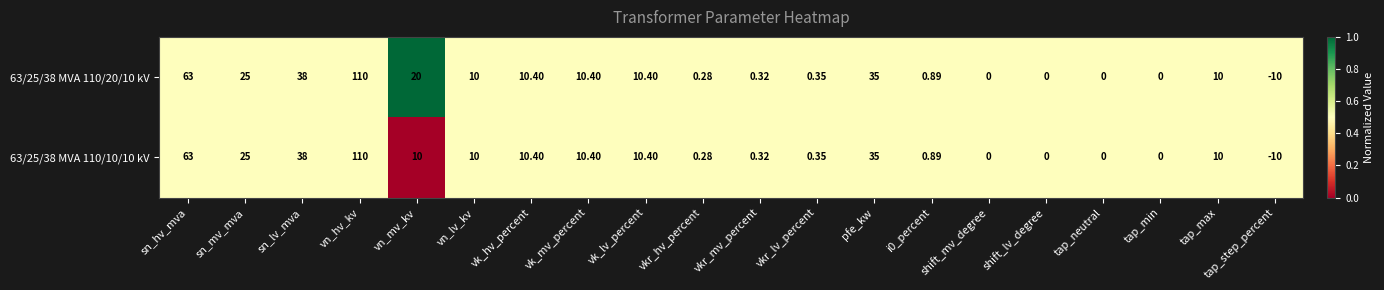

Which series has the largest total across all categories?

63/25/38 MVA 110/20/10 kV